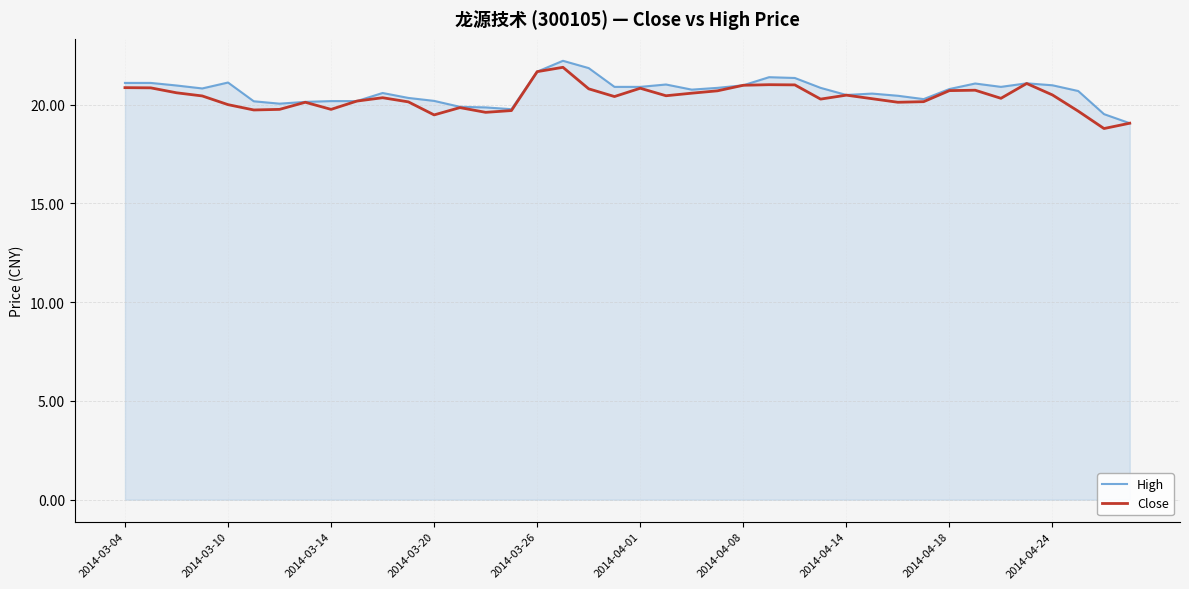

How many distinct data groups are displayed?

2